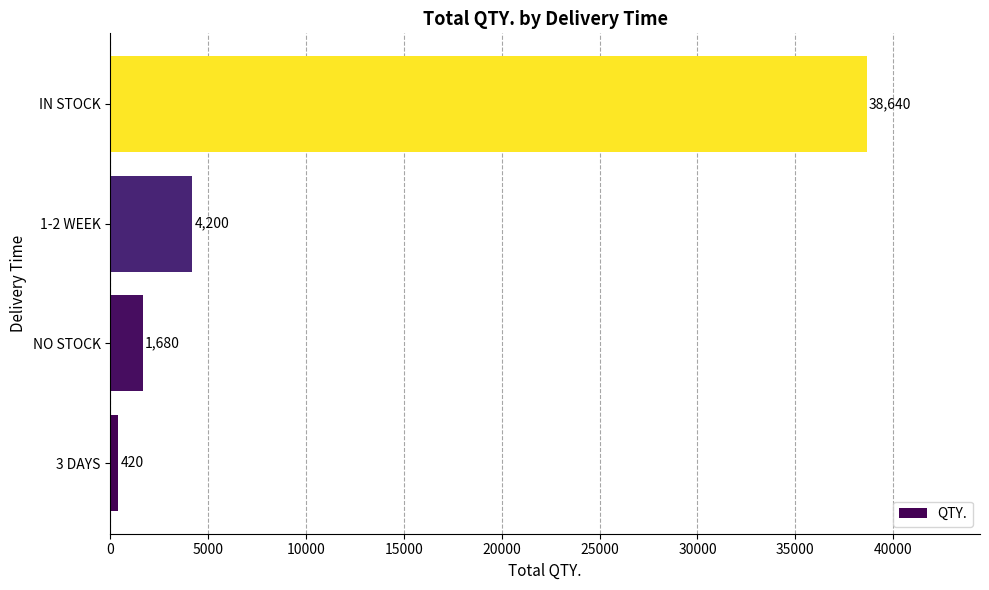

What is the difference between the values at IN STOCK and 3 DAYS?

38220